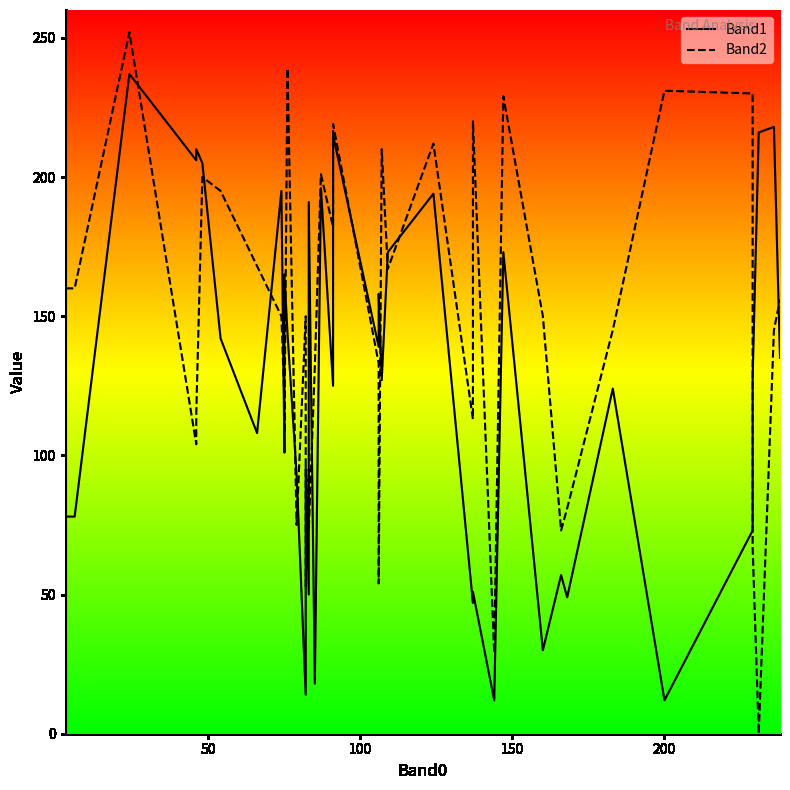

Reading left to right, transcribe all the data shown in this chart.

Band1: 78	78	237	206	210	205	142	108	195	101	165	144	93	14	96	50	191	18	196	125	215	139	158	127	173	194	47	51	12	173	30	57	49	124	12	73	128	216	218	135
Band2: 160	160	252	104	115	200	195	168	150	119	108	239	75	150	53	95	73	132	201	182	219	133	54	210	167	212	113	220	29	229	150	73	81	145	231	230	67	0	145	156